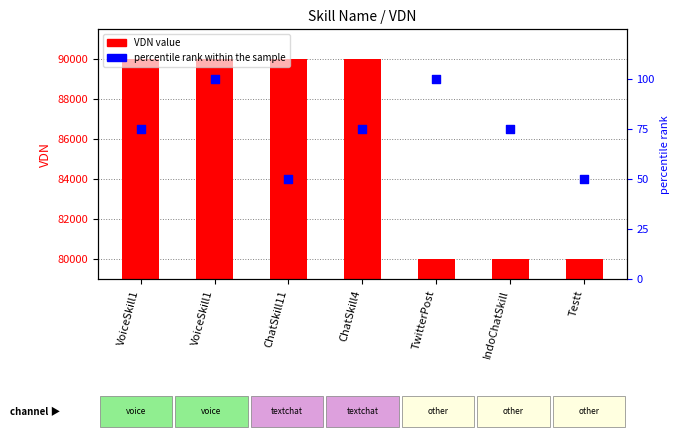

At how many categories does at least one series exceed 83739?

4